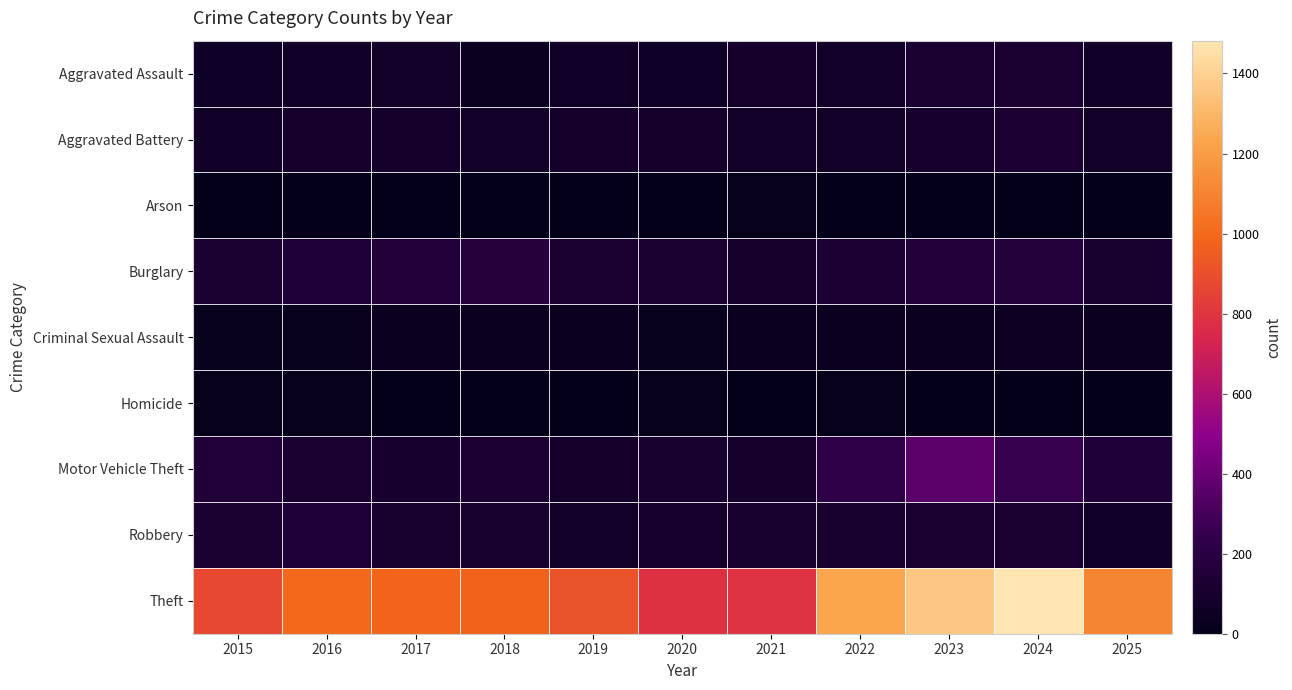

Which has a higher value, 2017 or 2021?

2021